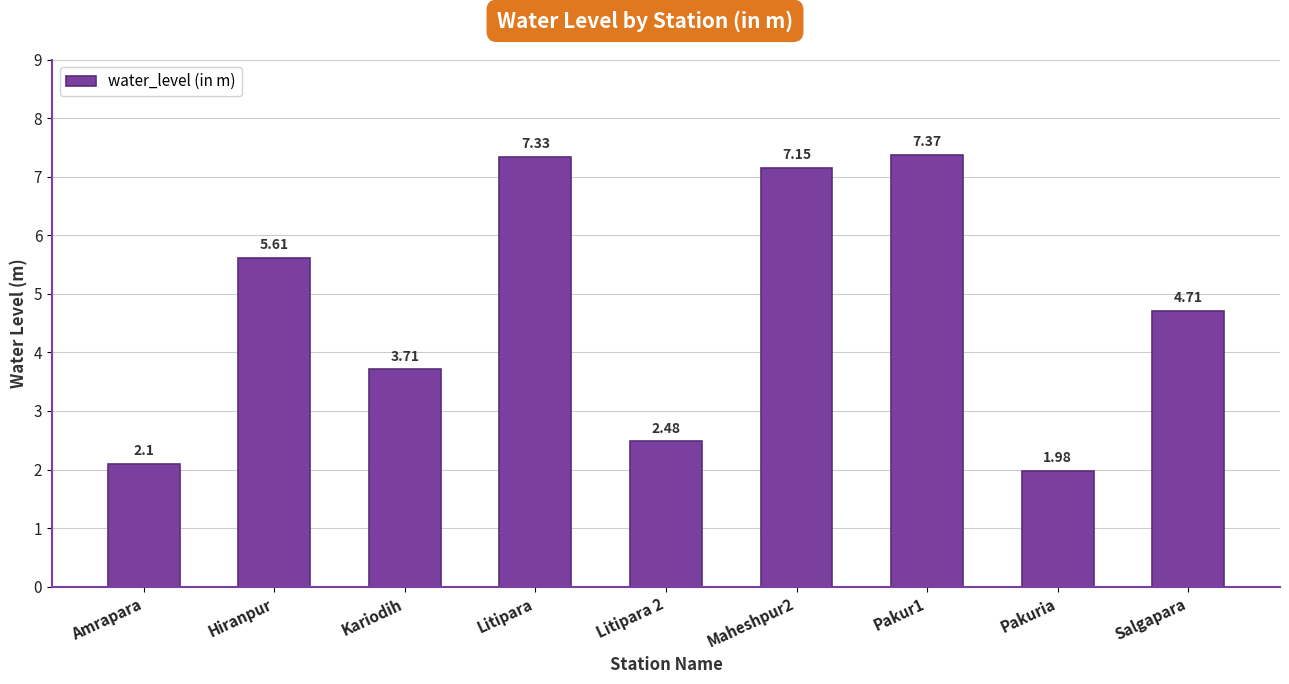

How many categories are shown in the chart?

9